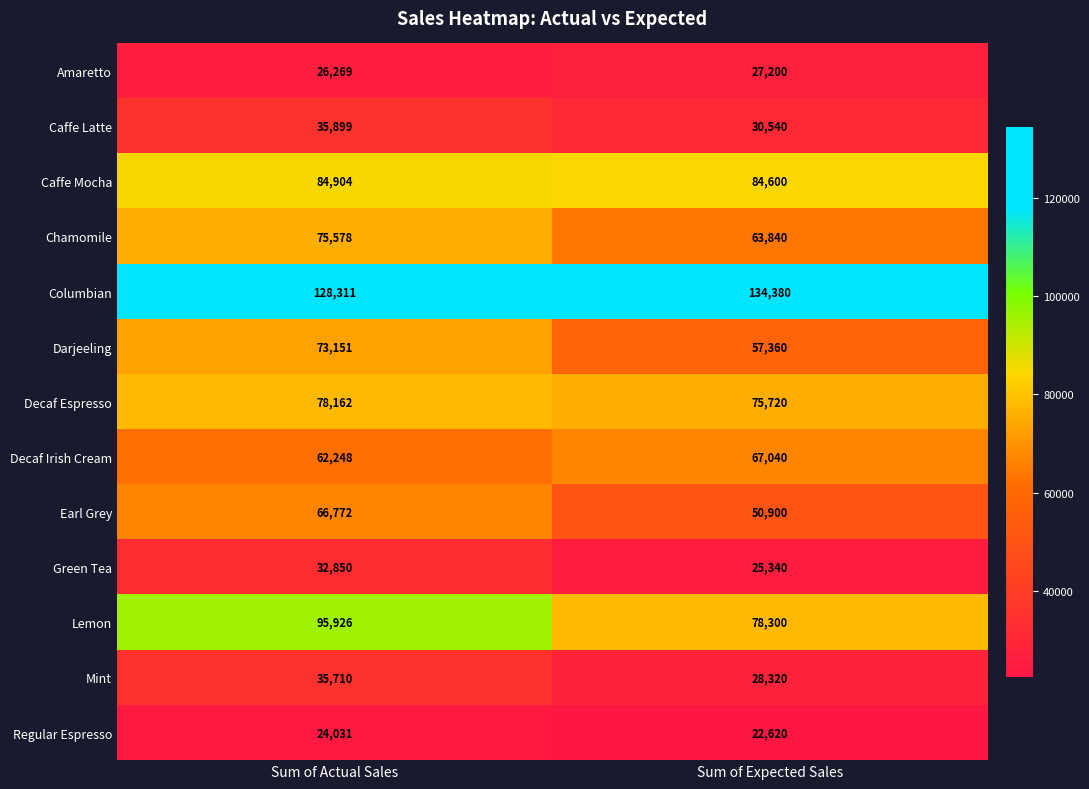

Read the Green Tea value at Sum of Expected Sales.

25340